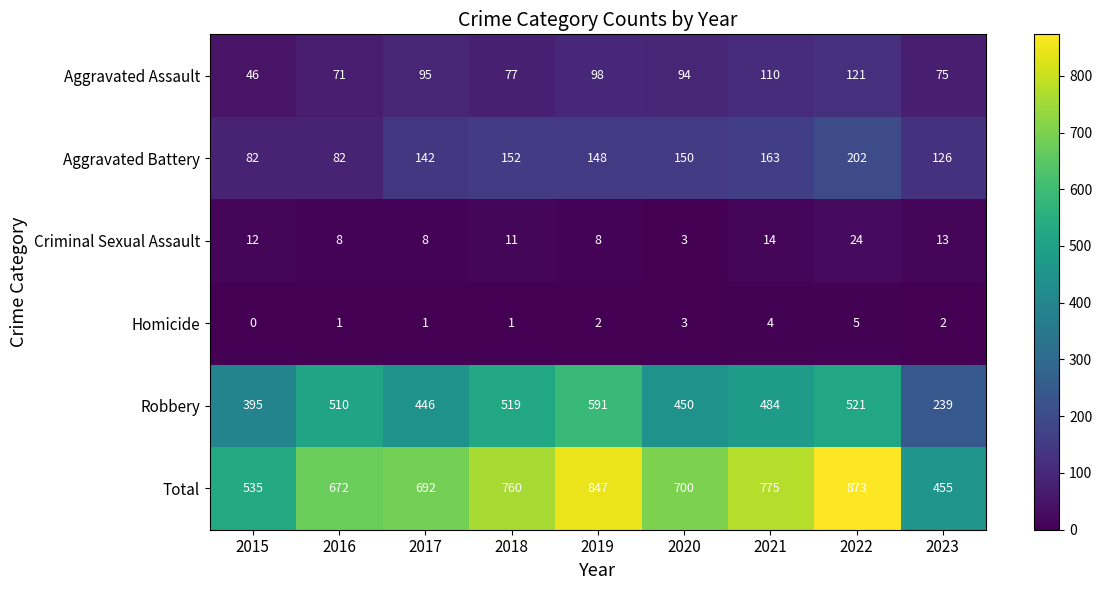

What is the sum of the Homicide values at 2021 and 2023?

6